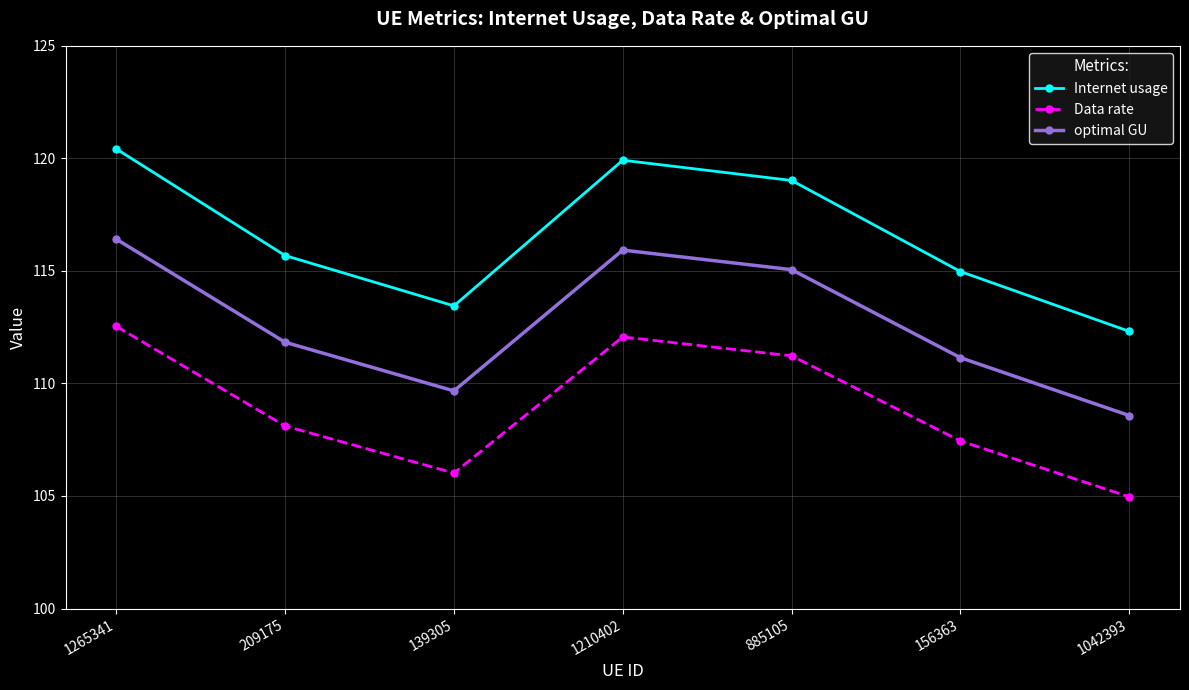

What is the label of the 3rd point from the left?

139305